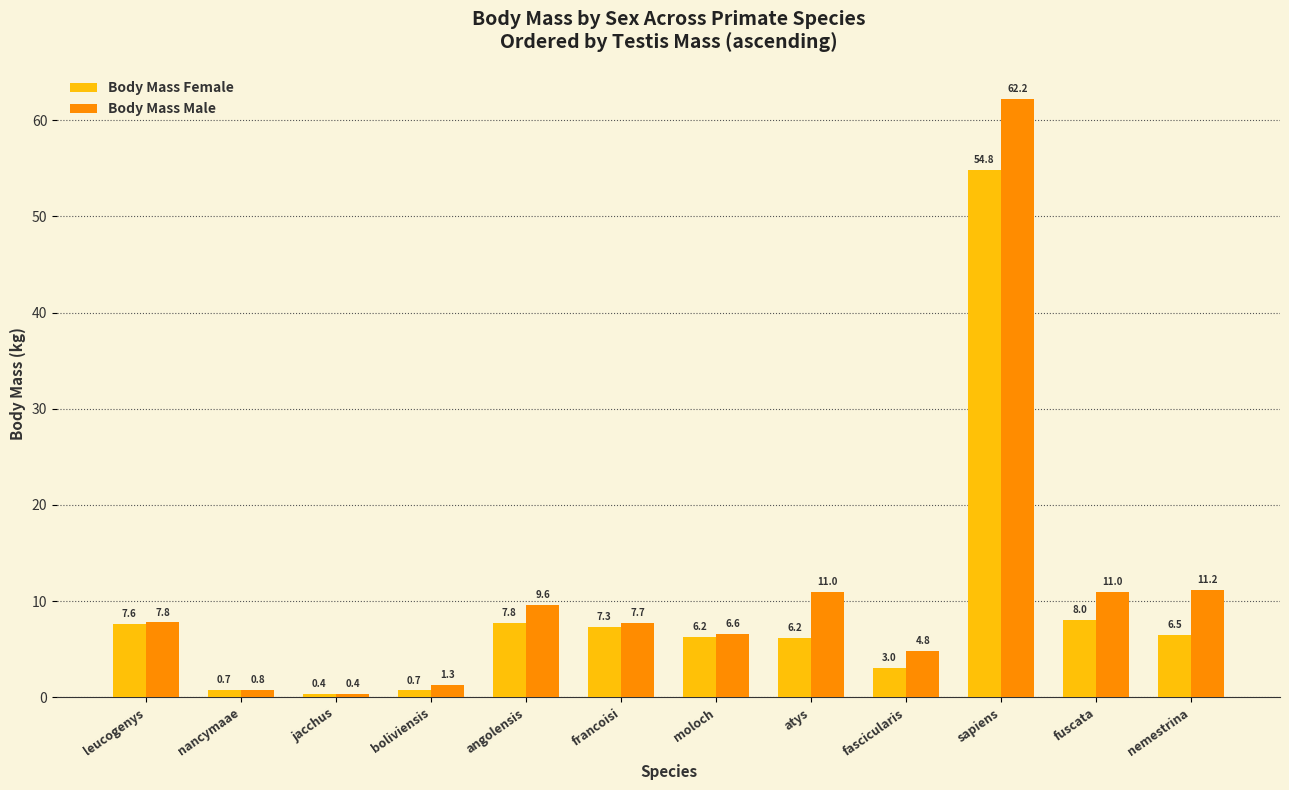

What is the total value across all series at leucogenys?

15.4